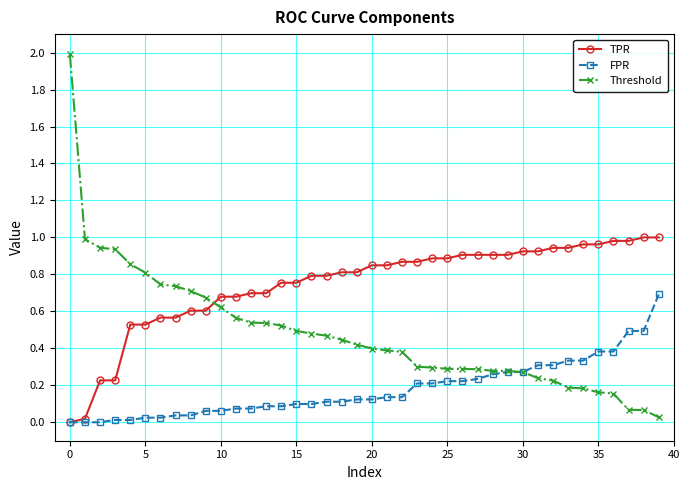

What is the greatest value displayed?

2.0